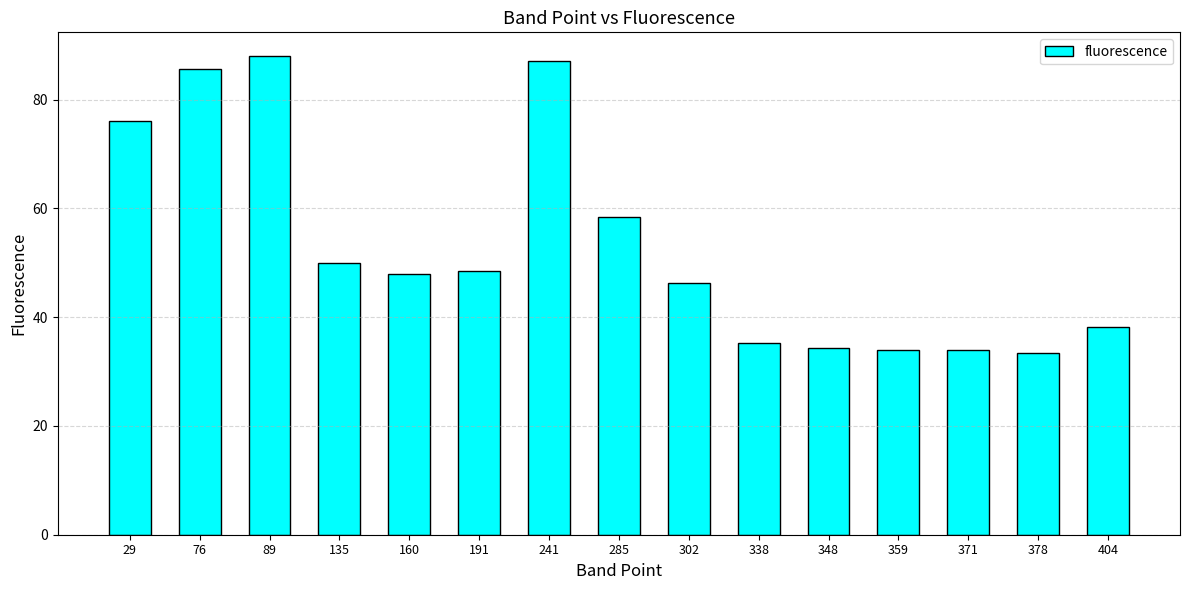

What is the value of the 9th bar from the left?

46.3